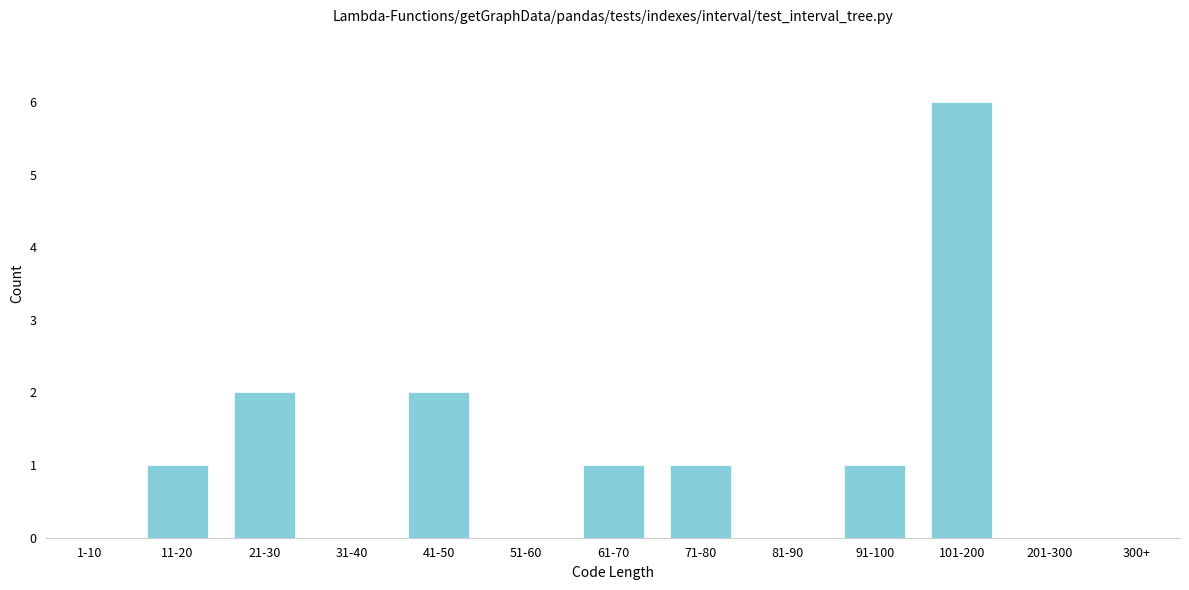

Reading right to left, what are all the values shown in this chart?

300+=0	201-300=0	101-200=6	91-100=1	81-90=0	71-80=1	61-70=1	51-60=0	41-50=2	31-40=0	21-30=2	11-20=1	1-10=0